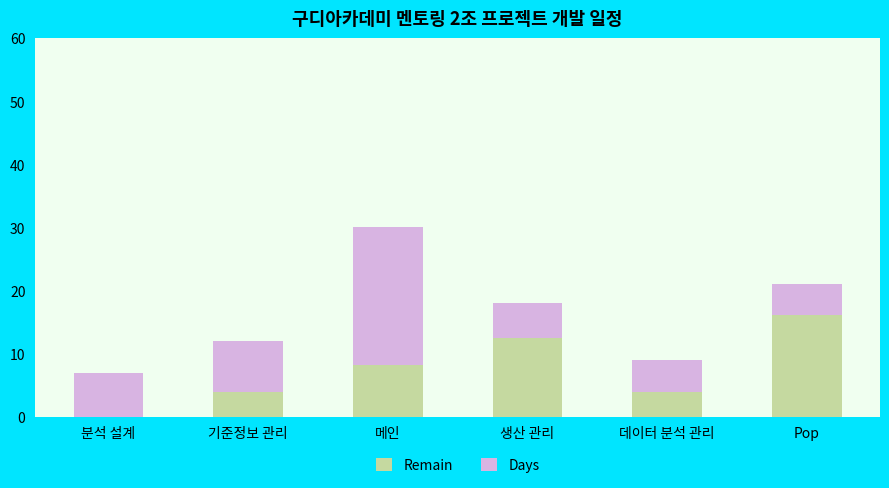

At which category is the sum across all series the highest?

메인